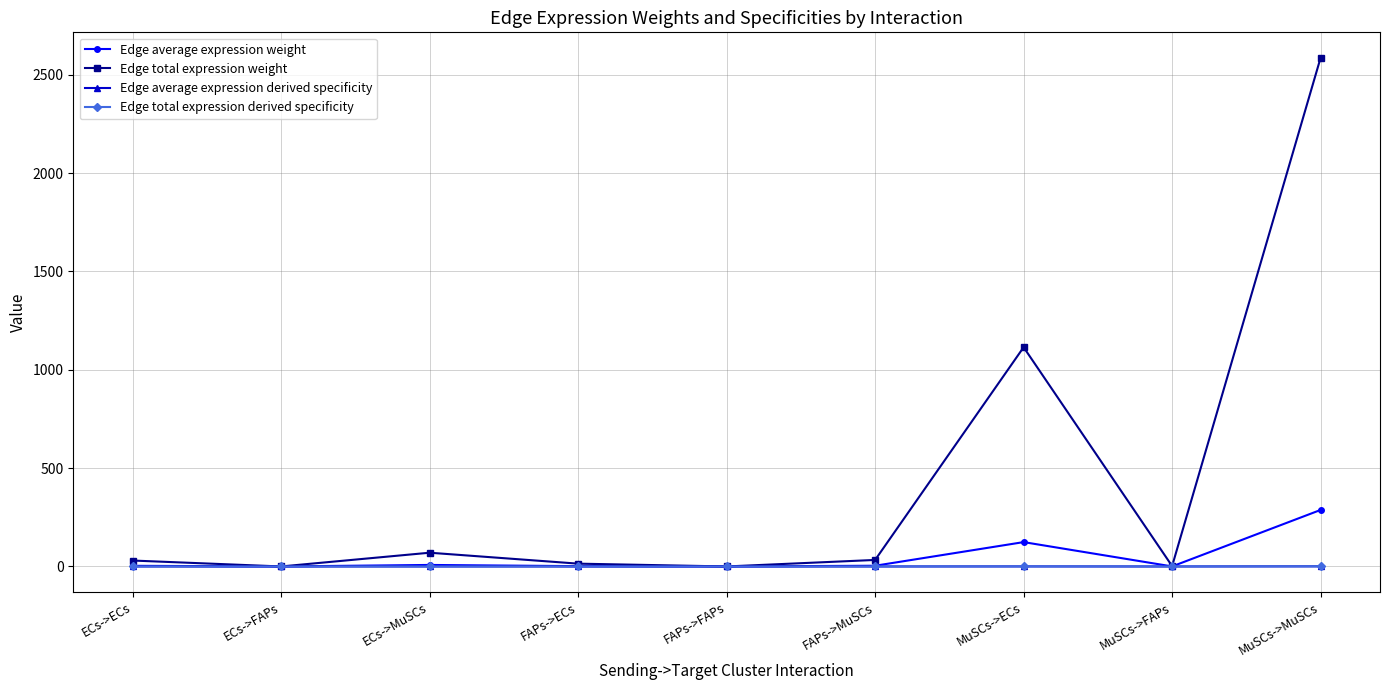

True or false: Edge average expression derived specificity and Edge average expression weight cross at least once.

False